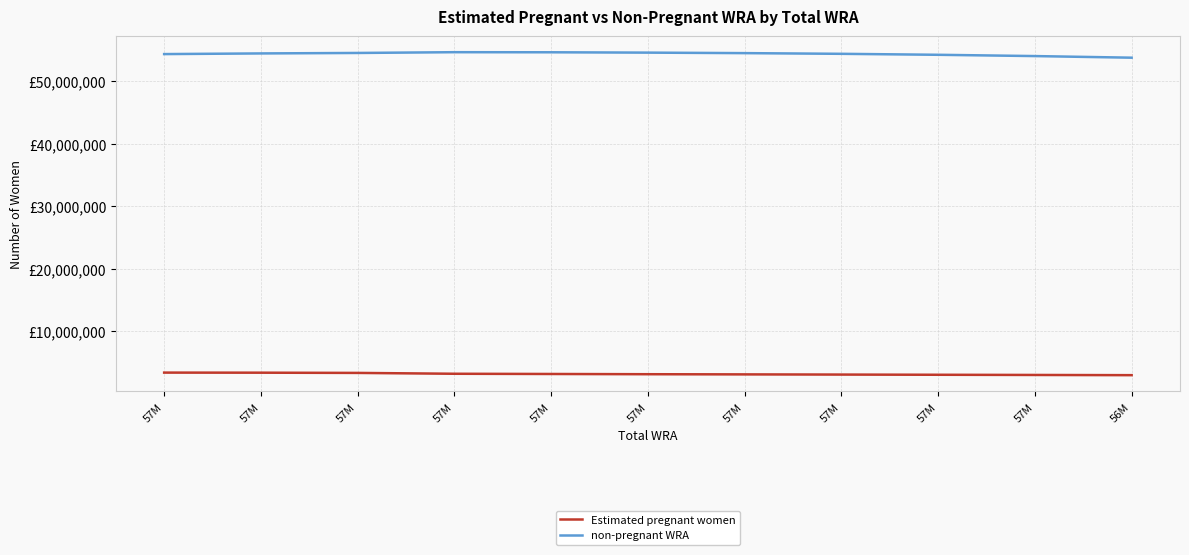

What is the sum of the non-pregnant WRA values at 57M and 57M?

109148997.9